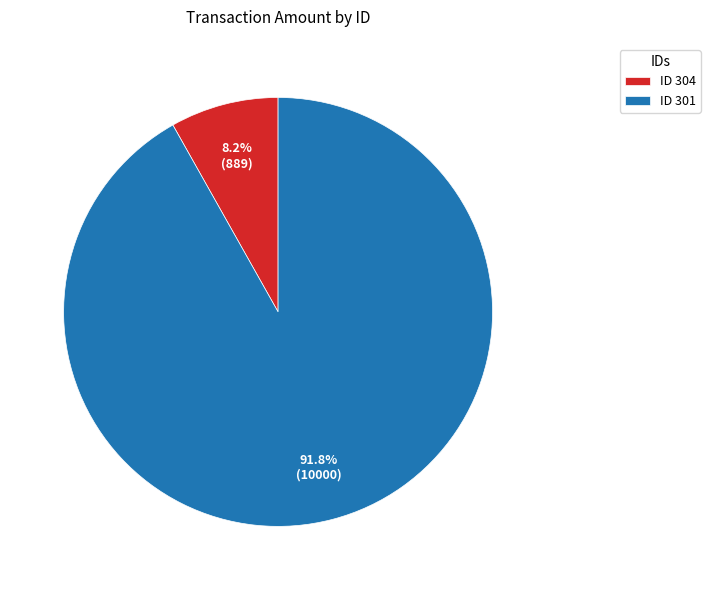

Which has a higher value, ID 304 or ID 301?

ID 301